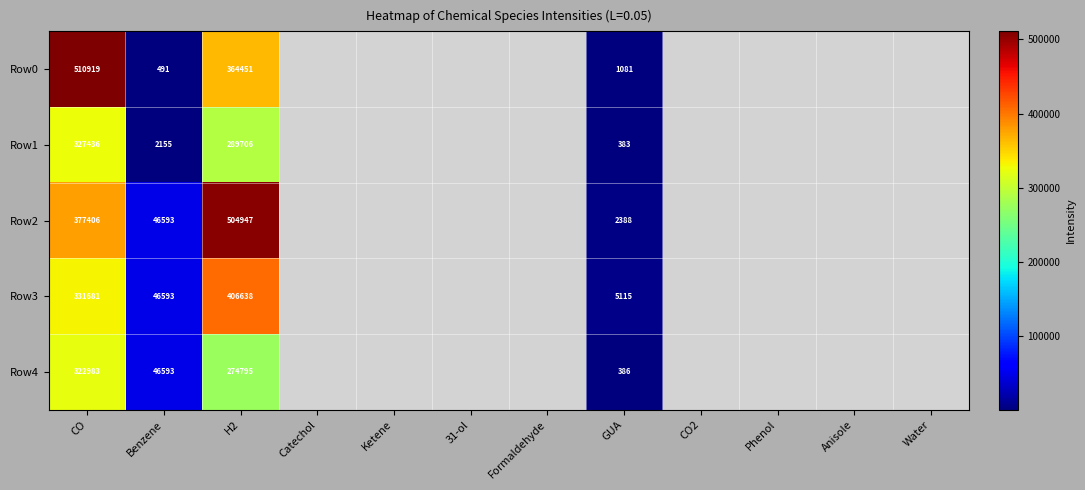

At how many categories does at least one series exceed 360751?

2